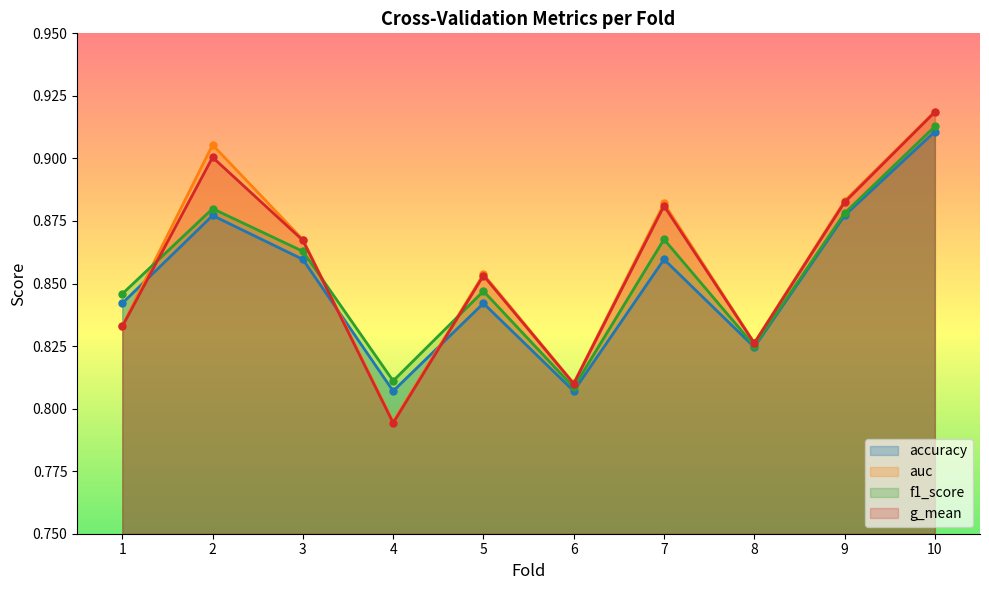

Which series ends up on top after the final intersection of auc and accuracy?

auc